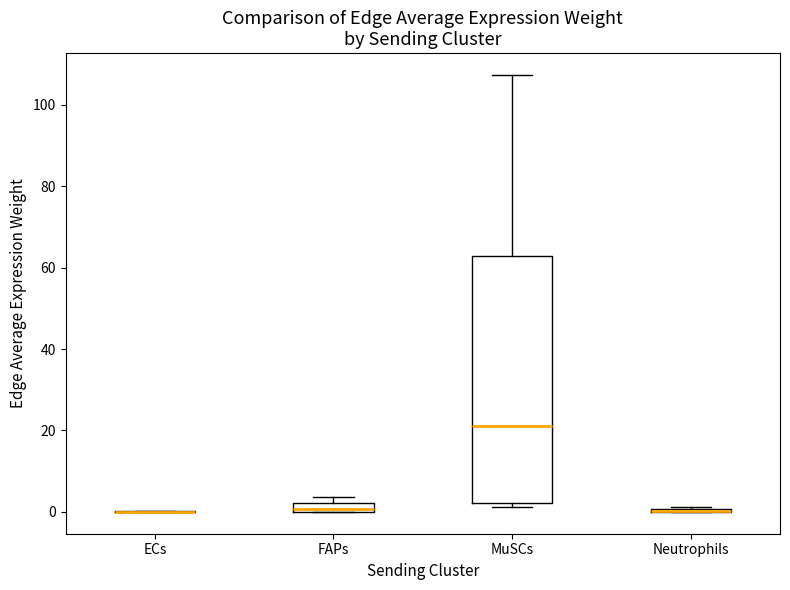

Where is the lower edge of the box for FAPs on the y-axis? The values are not printed on the chart, so give them approximately, as read against the axis.

0